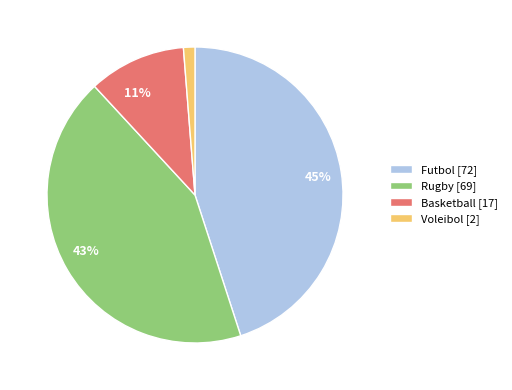

Is there any slice that represents more than half of the pie?

No